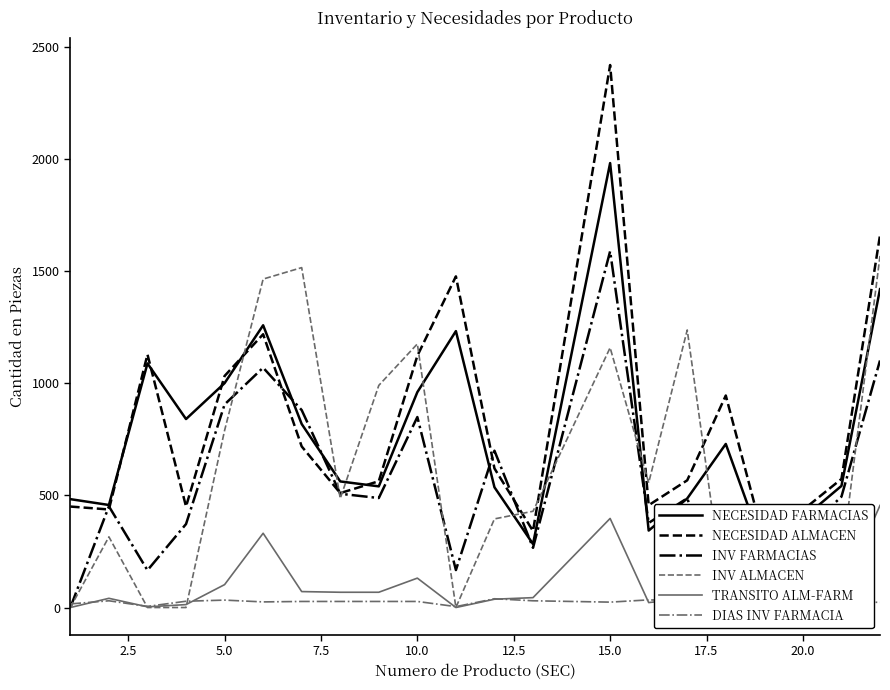

Does the chart display data point markers on the line(s)?

No